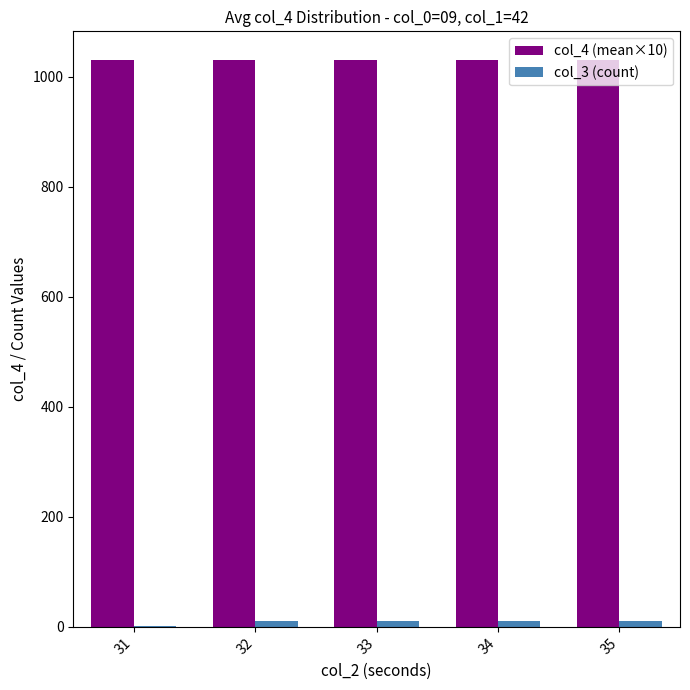

What is the greatest value displayed?

1030.7